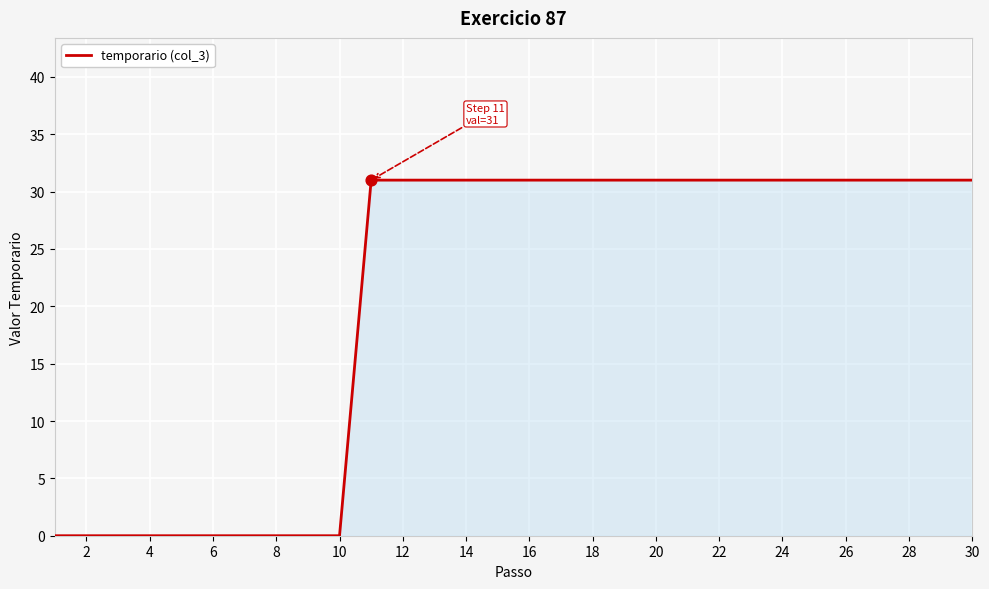

What is the maximum value shown in the chart?

31